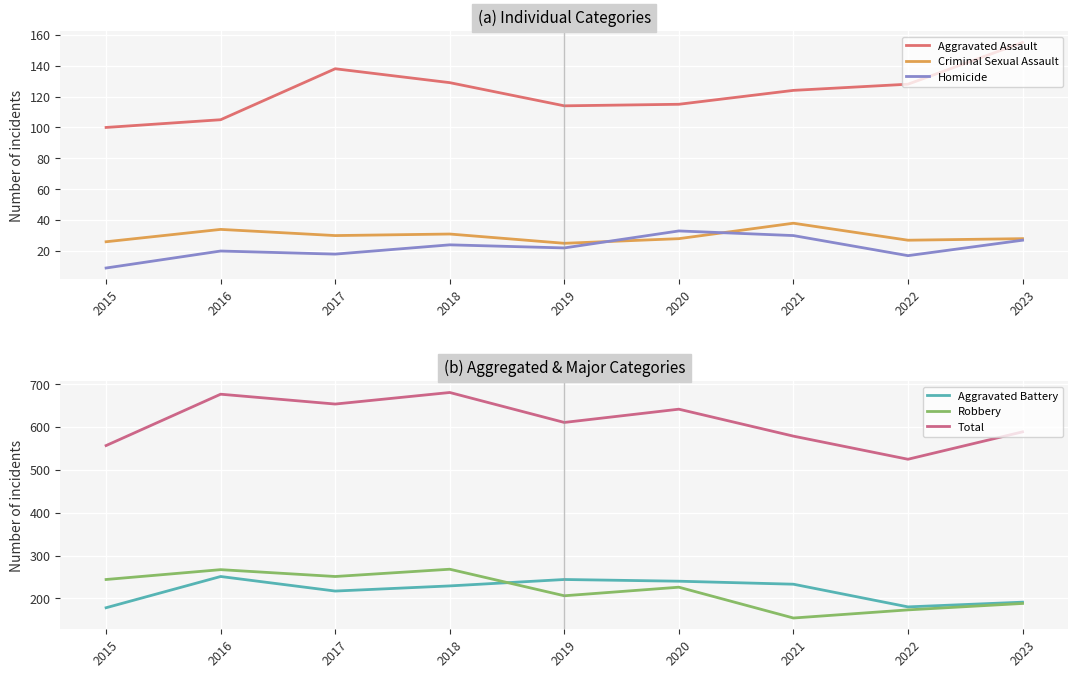

At 2017, list the series in order from largest to smallest.

Total, Robbery, Aggravated Battery, Aggravated Assault, Criminal Sexual Assault, Homicide